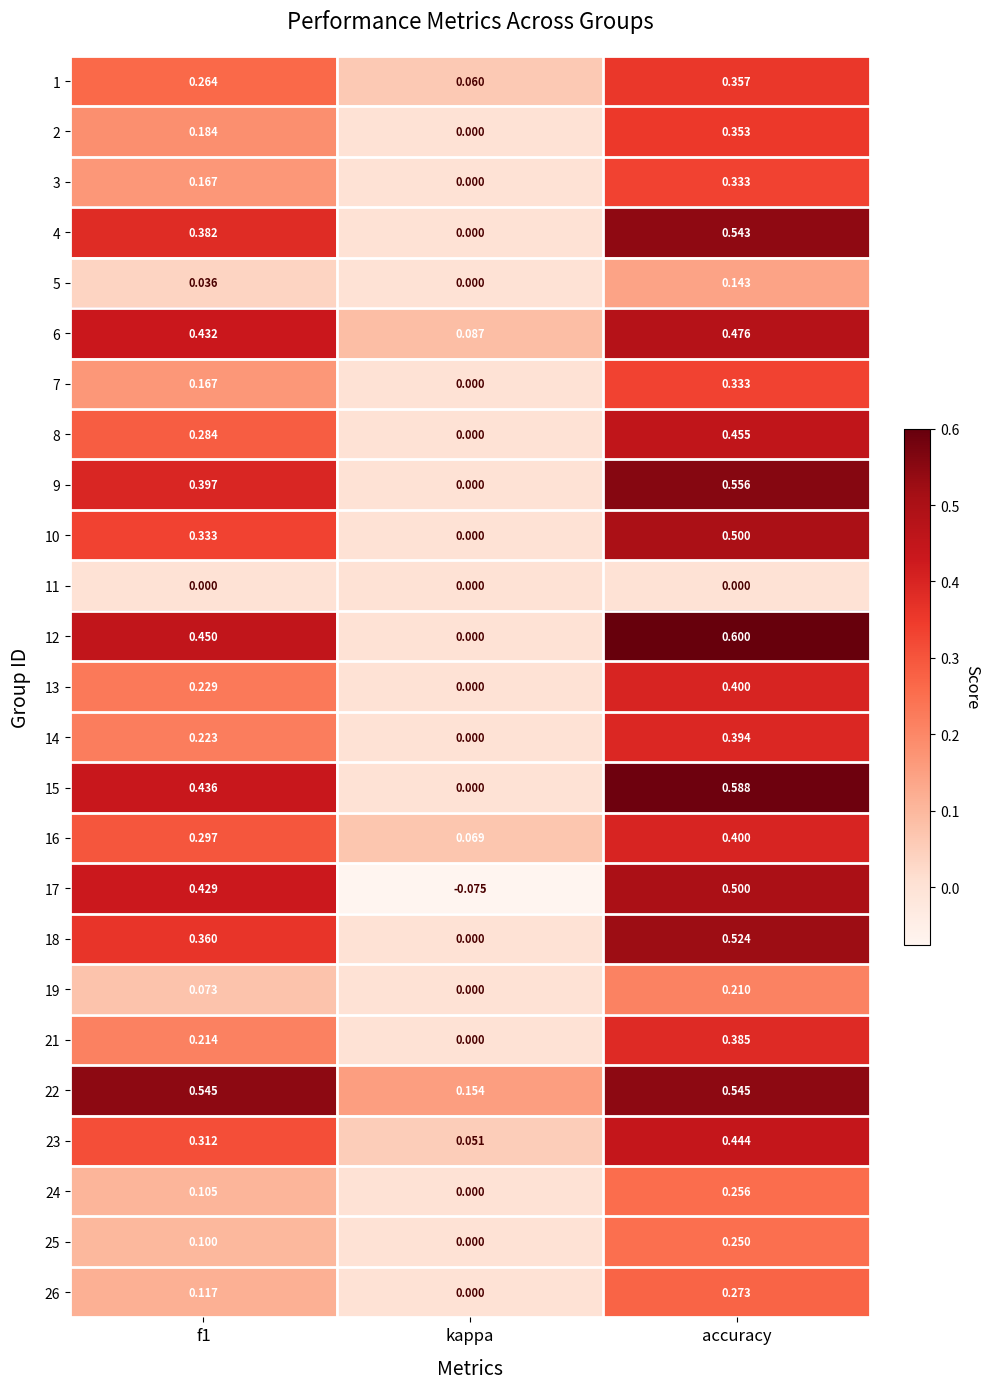

Which series has the largest range (max minus min)?

12